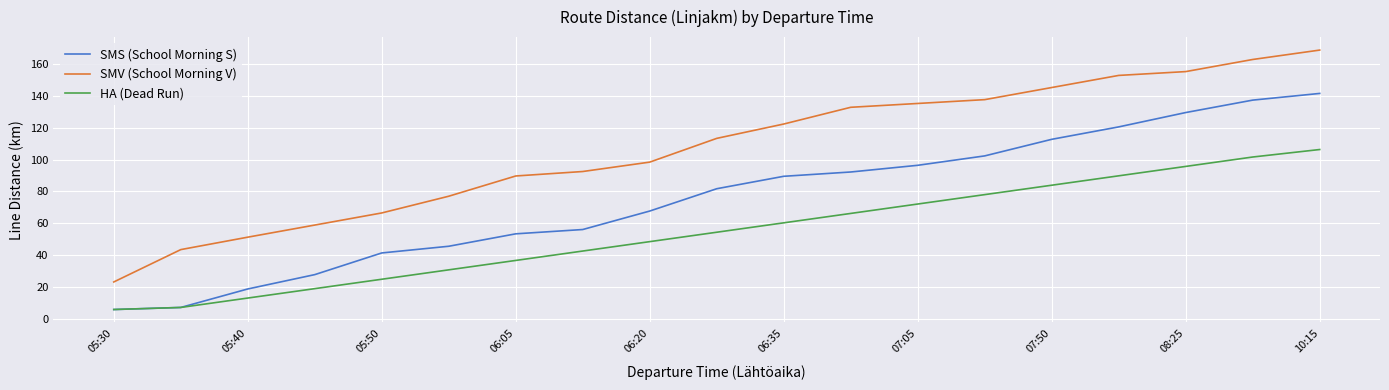

How many categories are shown in the chart?

19